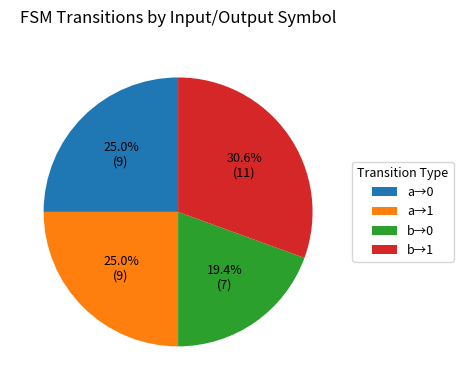

What portion of the pie excludes a→1?

75.0%